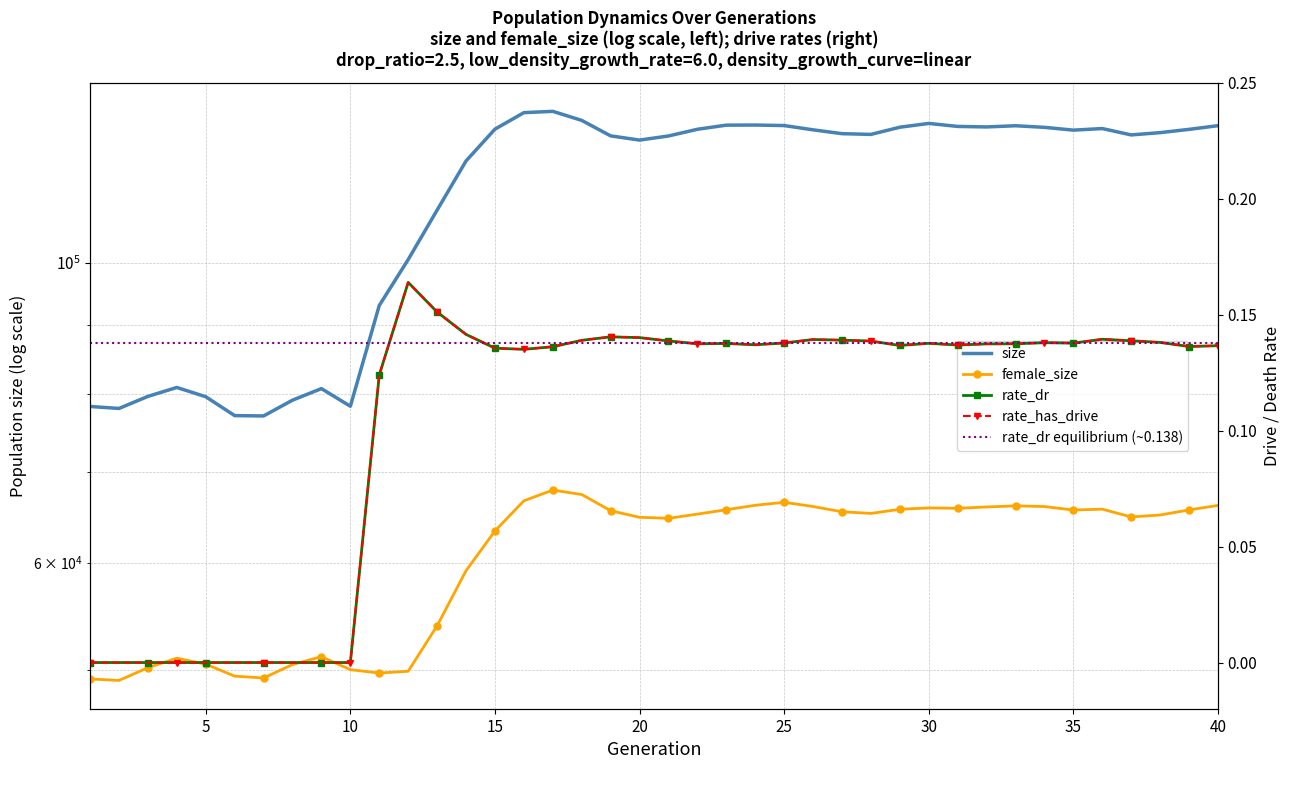

Is it true that rate_has_drive equals 0.1 at 0?

False